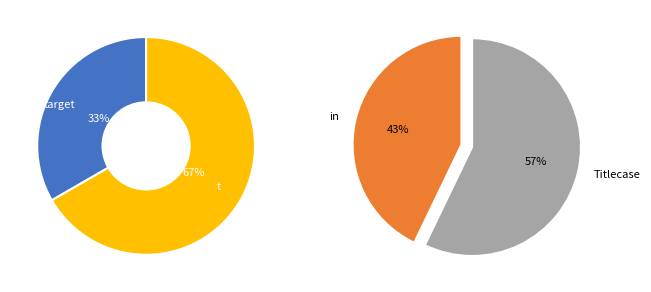

Rank the categories by value from lowest to highest.

target, t, in, Titlecase